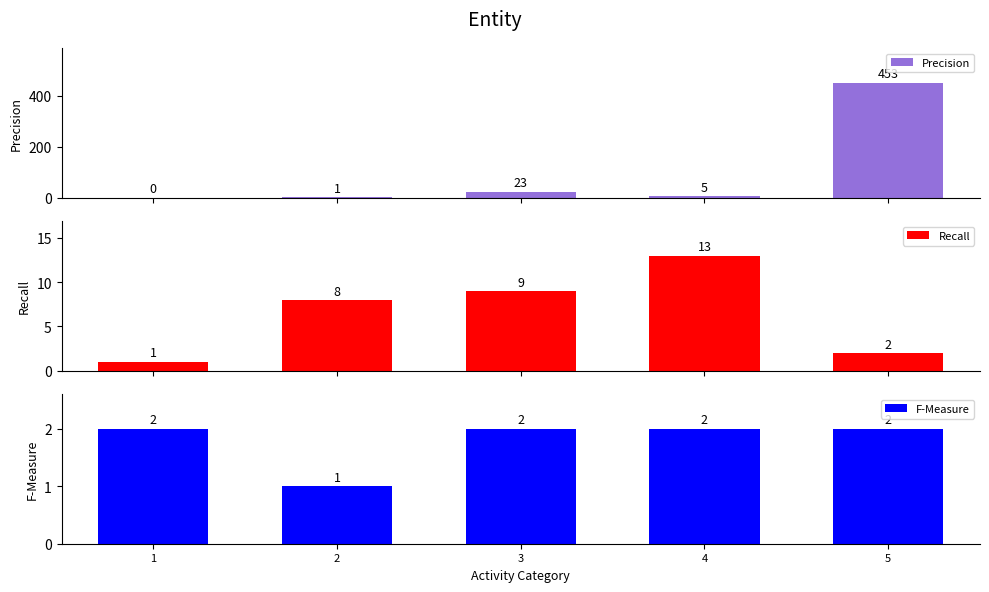

True or false: Recall has a value of 13 at 4.

True